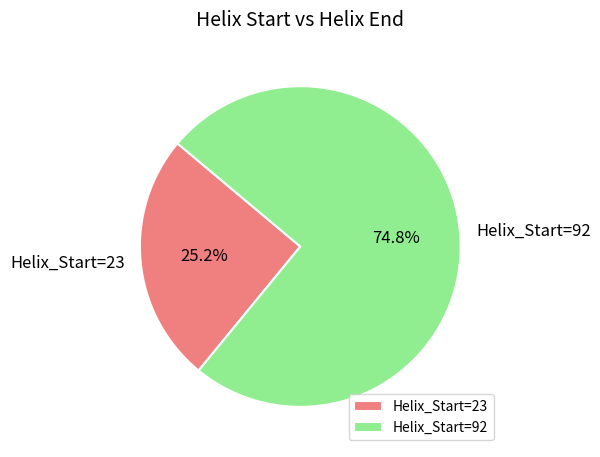

Combined, do Helix_Start=92 and Helix_Start=23 account for over 50%?

Yes